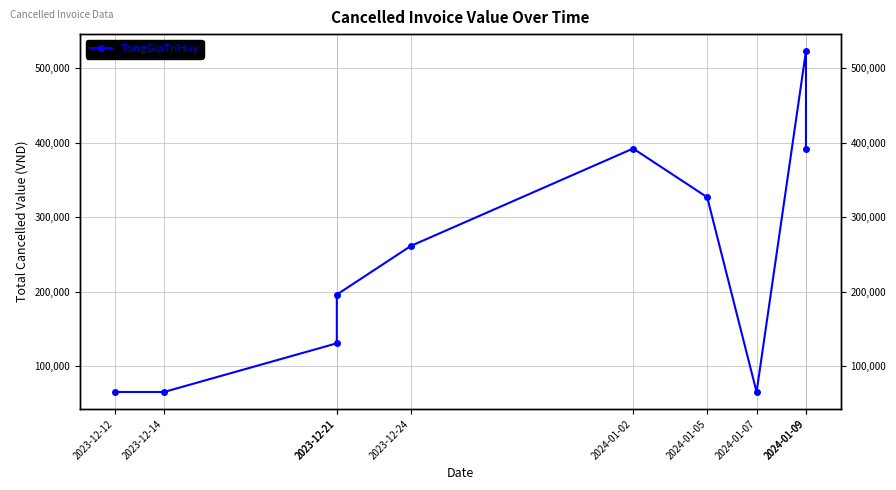

What is the difference between the maximum and second lowest values?

457800